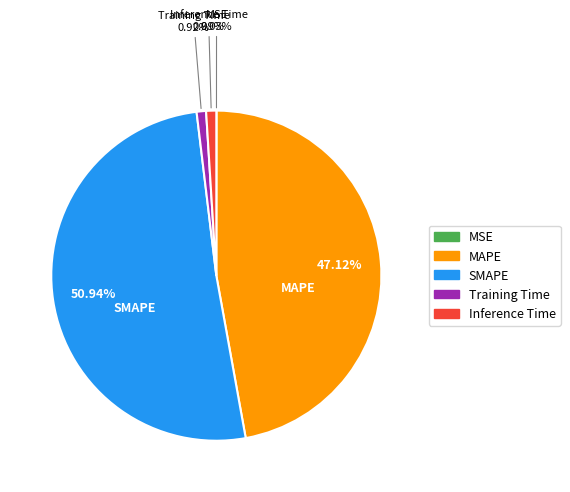

Which slice is the largest?

SMAPE